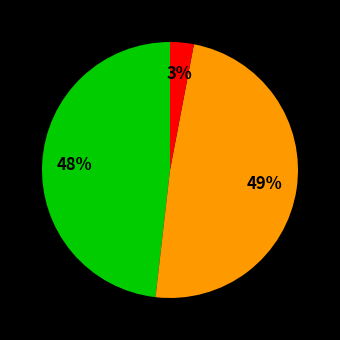

Is there any slice that represents more than half of the pie?

No